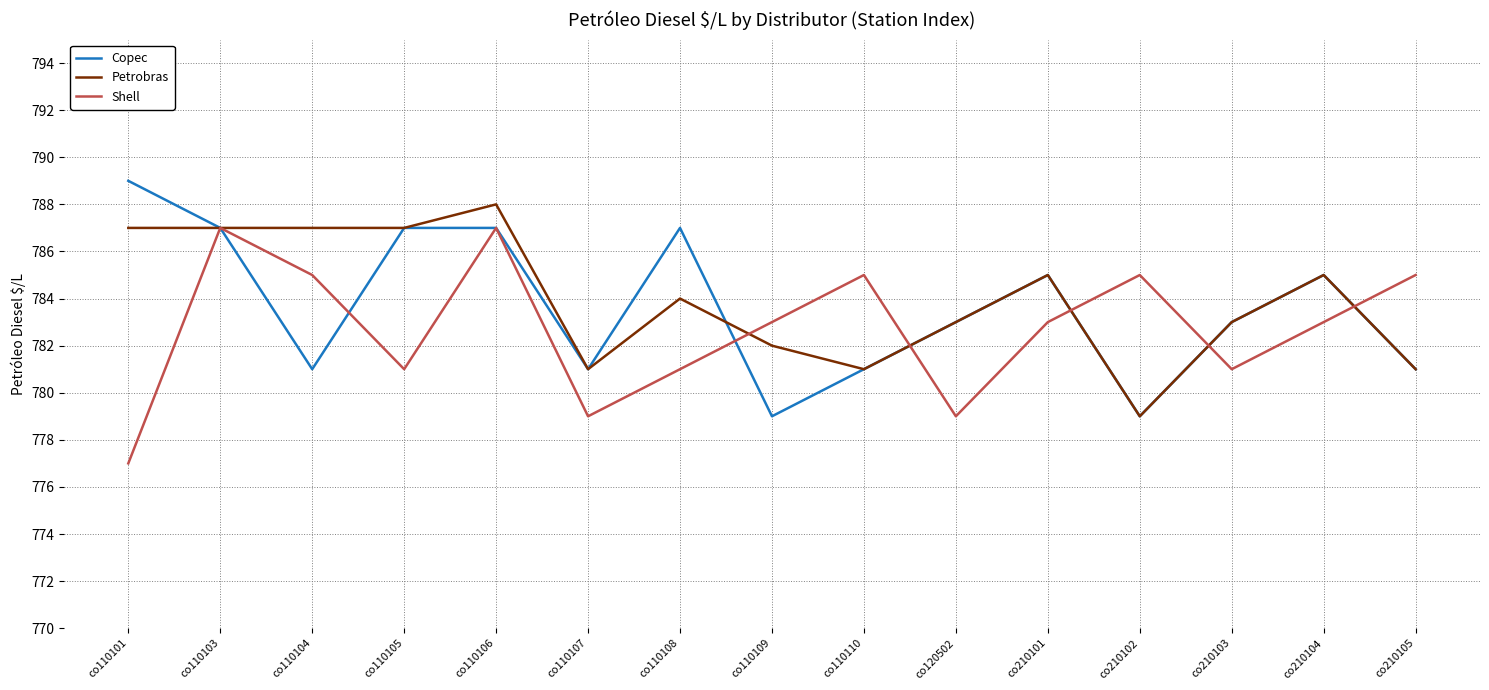

Between co110103 and co110107, which series saw the biggest shift?

Shell